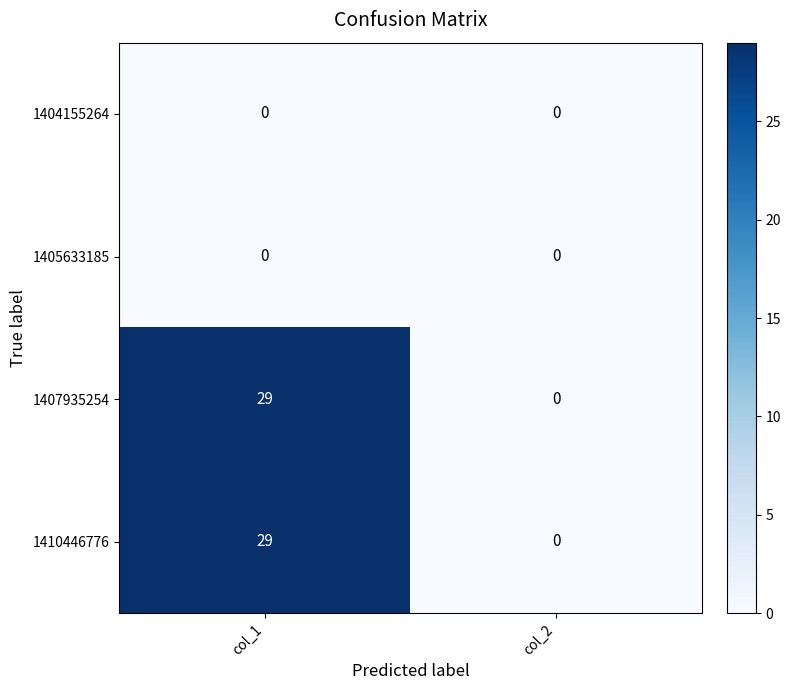

Is it true that 1407935254 equals -19 at col_2?

False